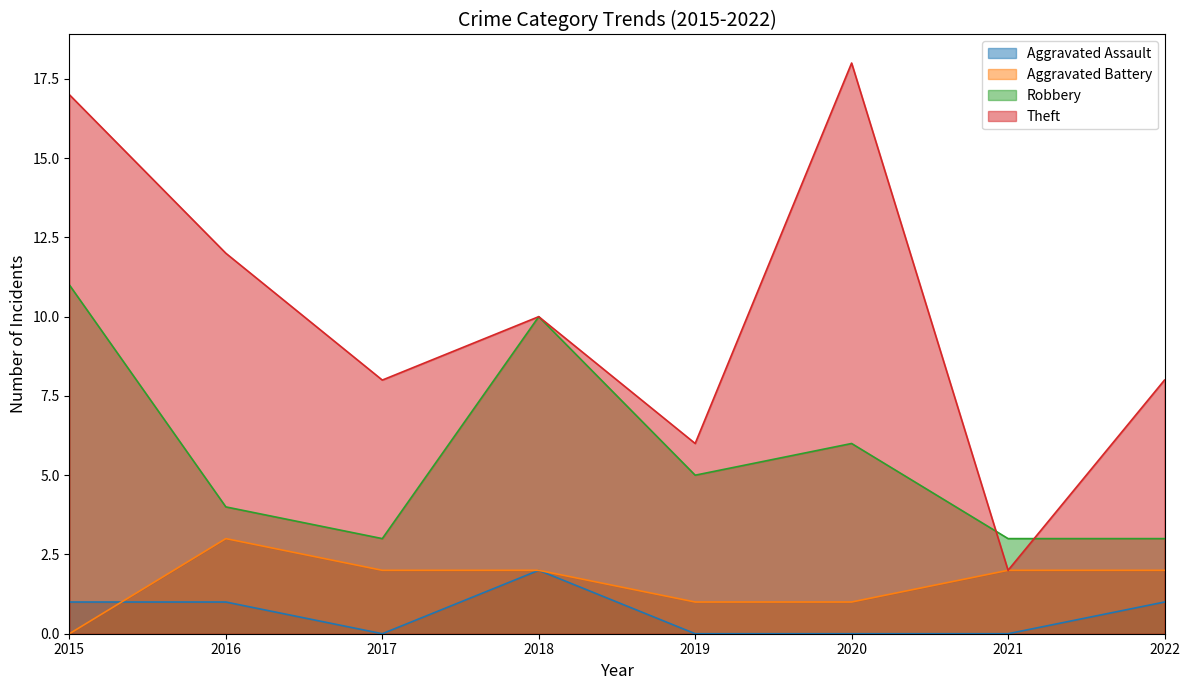

What is the difference between the highest and lowest values at 2016?

11